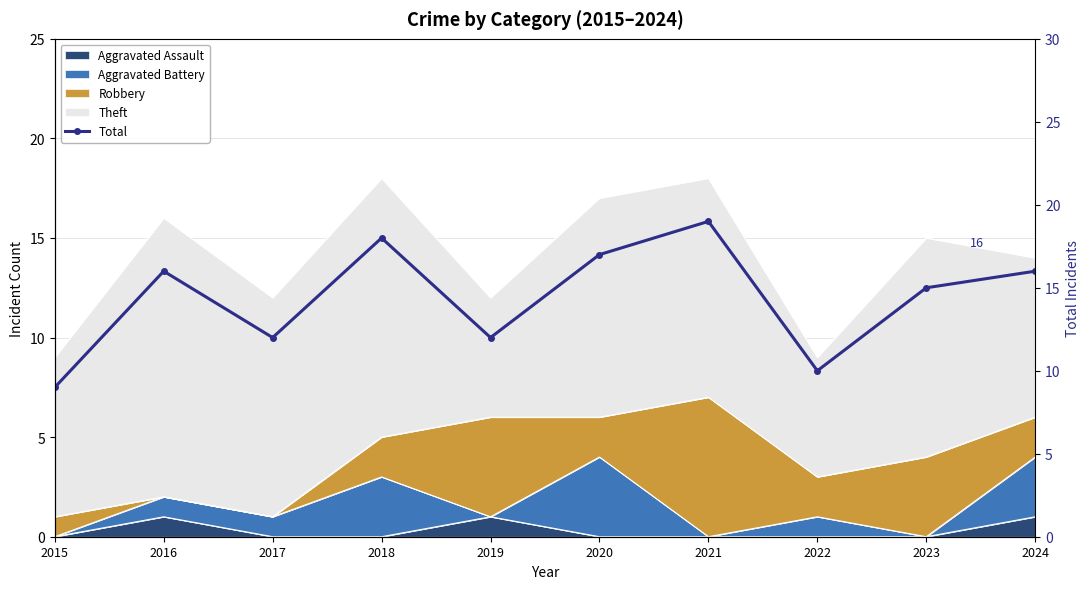

Which label corresponds to the smallest value in the chart?

2015